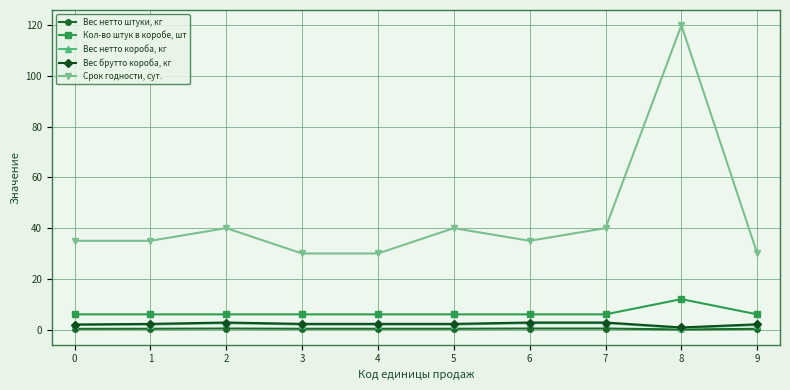

At how many categories does at least one series exceed 47?

1